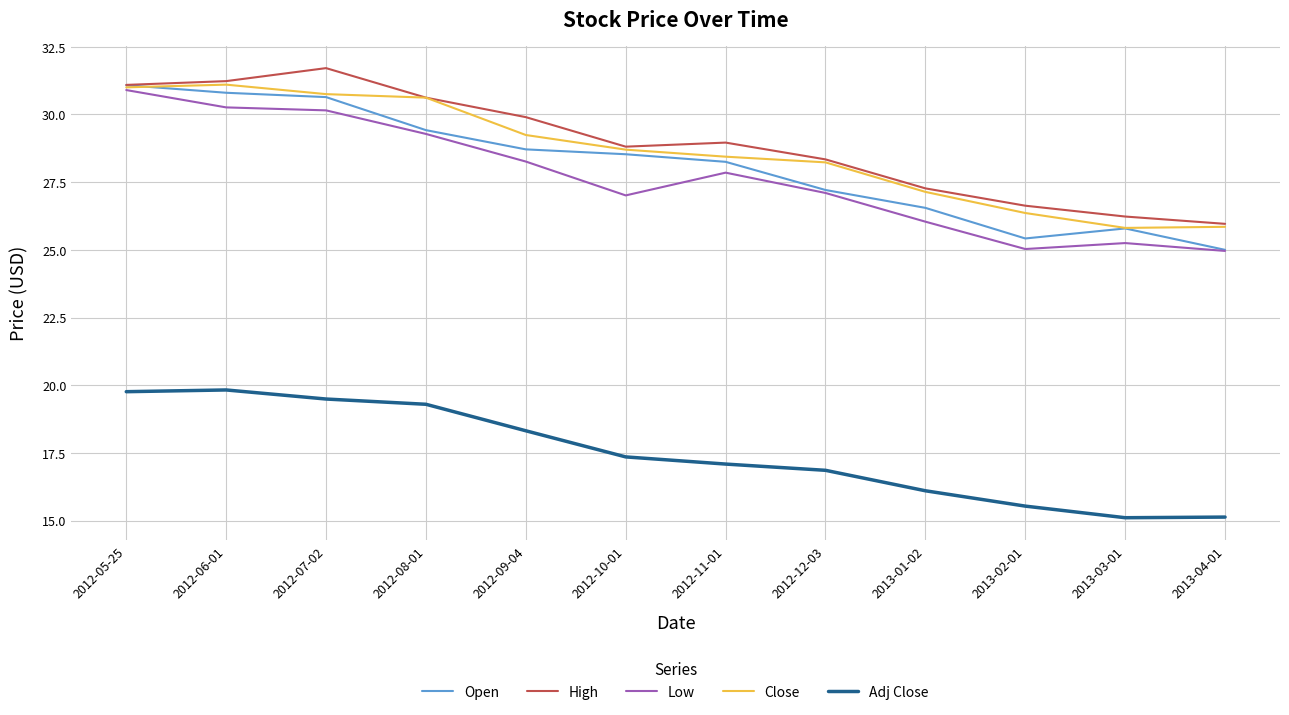

The value of Adj Close at 2013-03-01 is 15.1. True or false?

True